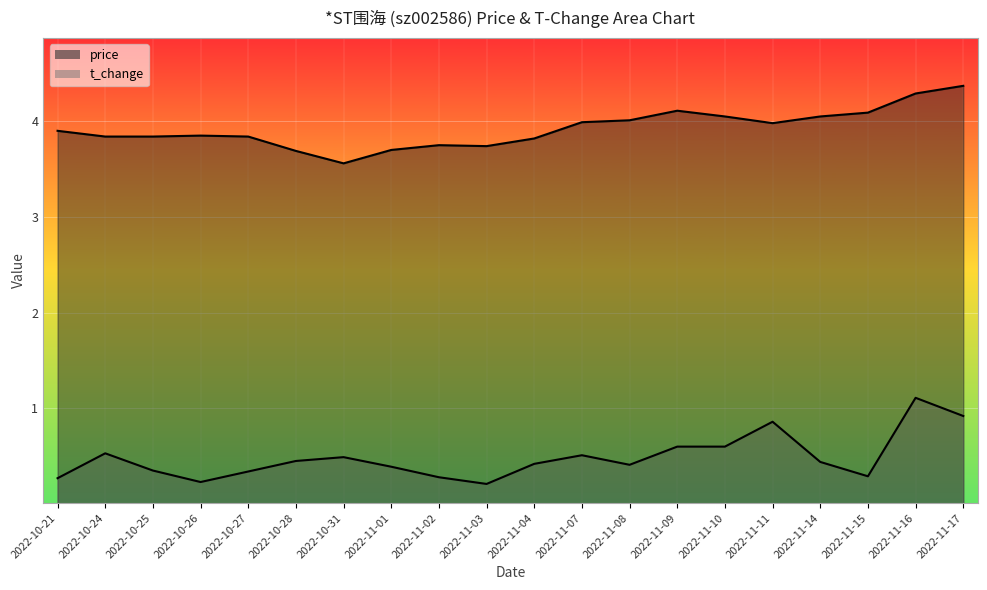

Reading right to left, list all the values displayed in this chart.

price: 2022-11-17=4.4	2022-11-16=4.3	2022-11-15=4.1	2022-11-14=4.0	2022-11-11=4.0	2022-11-10=4.0	2022-11-09=4.1	2022-11-08=4.0	2022-11-07=4.0	2022-11-04=3.8	2022-11-03=3.7	2022-11-02=3.8	2022-11-01=3.7	2022-10-31=3.6	2022-10-28=3.7	2022-10-27=3.8	2022-10-26=3.9	2022-10-25=3.8	2022-10-24=3.8	2022-10-21=3.9
t_change: 2022-11-17=0.9	2022-11-16=1.1	2022-11-15=0.3	2022-11-14=0.4	2022-11-11=0.9	2022-11-10=0.6	2022-11-09=0.6	2022-11-08=0.4	2022-11-07=0.5	2022-11-04=0.4	2022-11-03=0.2	2022-11-02=0.3	2022-11-01=0.4	2022-10-31=0.5	2022-10-28=0.5	2022-10-27=0.3	2022-10-26=0.2	2022-10-25=0.3	2022-10-24=0.5	2022-10-21=0.3